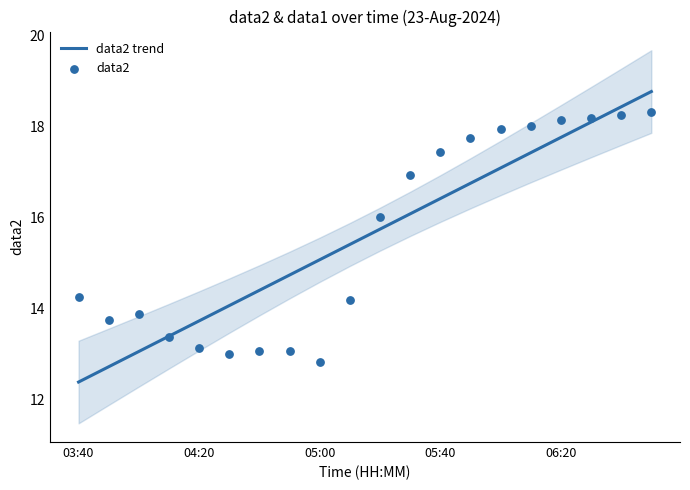

At how many categories does at least one series exceed 17?

8